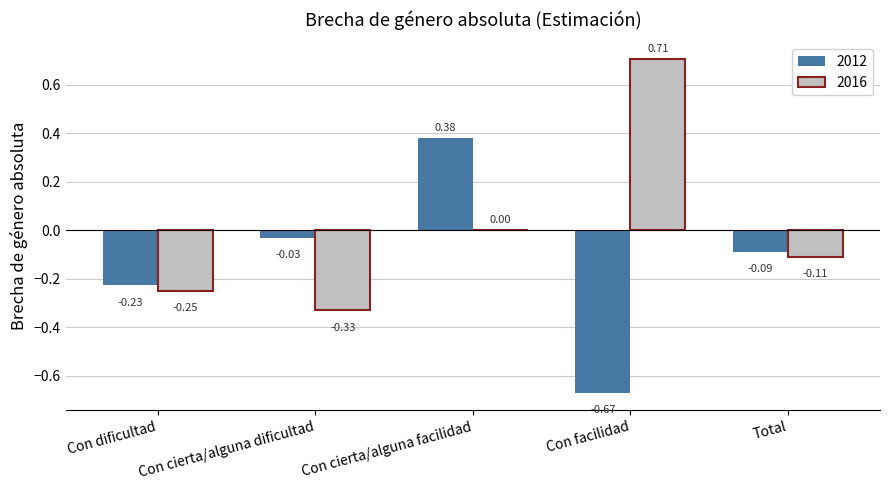

Which category has the highest value in the 2016 series?

Con facilidad